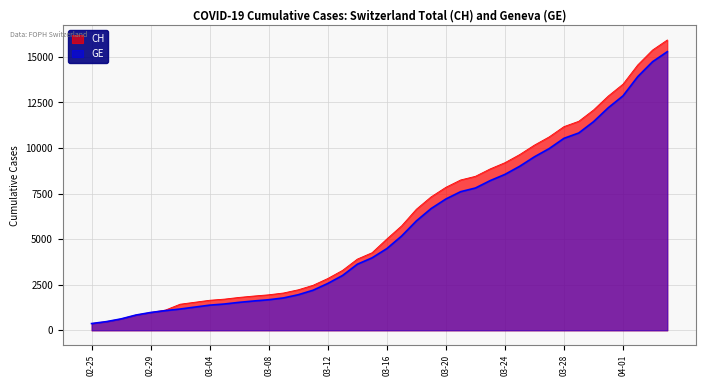

At how many categories does at least one series exceed 2179?

26